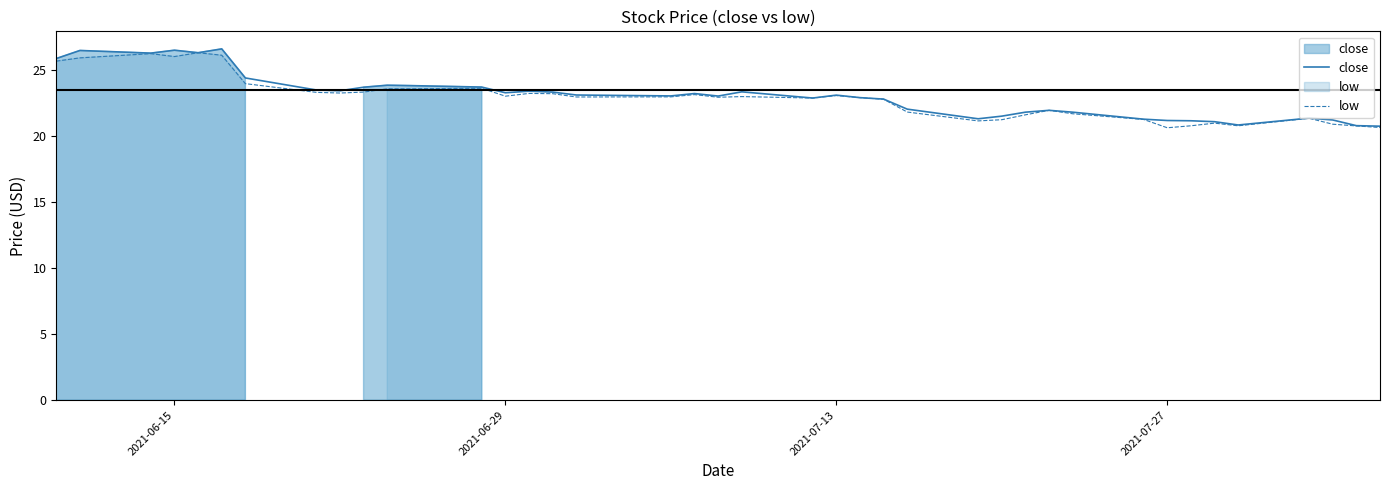

How many lines are shown in the chart?

2